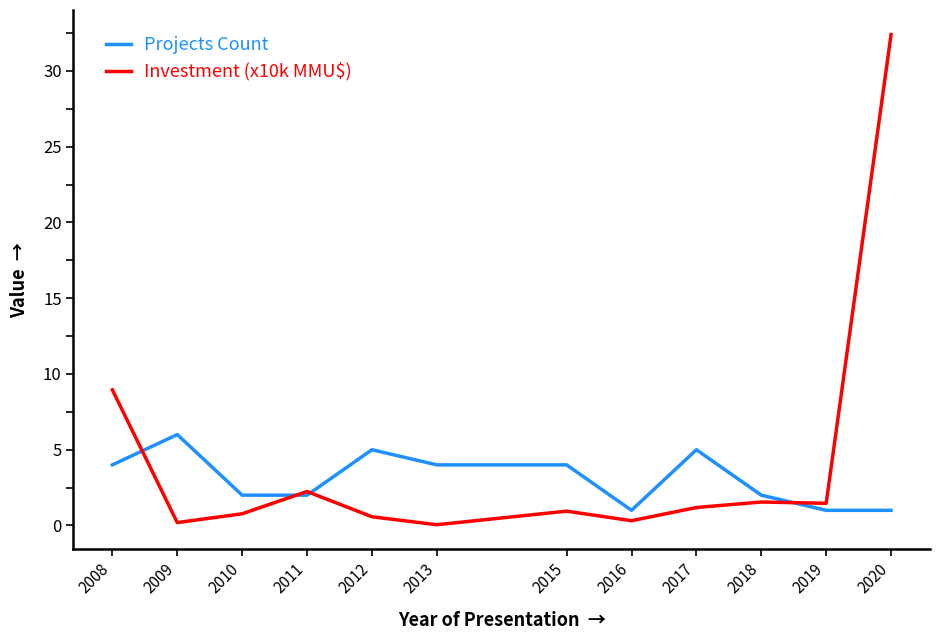

Is the value of Investment (x10k MMU$) at 2008 greater than the value of Projects Count at 2011?

Yes